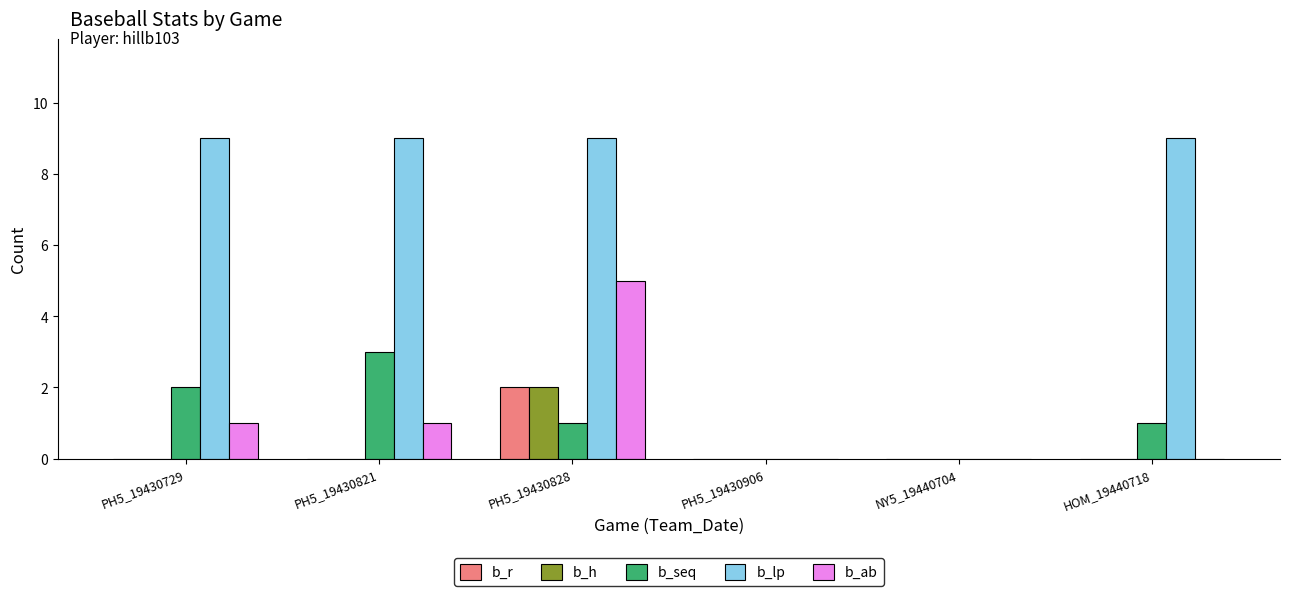

Reading left to right, what are all the values shown in this chart?

b_r: PH5_19430729=0	PH5_19430821=0	PH5_19430828=2	PH5_19430906=0	NY5_19440704=0	HOM_19440718=0
b_h: PH5_19430729=0	PH5_19430821=0	PH5_19430828=2	PH5_19430906=0	NY5_19440704=0	HOM_19440718=0
b_seq: PH5_19430729=2	PH5_19430821=3	PH5_19430828=1	PH5_19430906=0	NY5_19440704=0	HOM_19440718=1
b_lp: PH5_19430729=9	PH5_19430821=9	PH5_19430828=9	PH5_19430906=0	NY5_19440704=0	HOM_19440718=9
b_ab: PH5_19430729=1	PH5_19430821=1	PH5_19430828=5	PH5_19430906=0	NY5_19440704=0	HOM_19440718=0